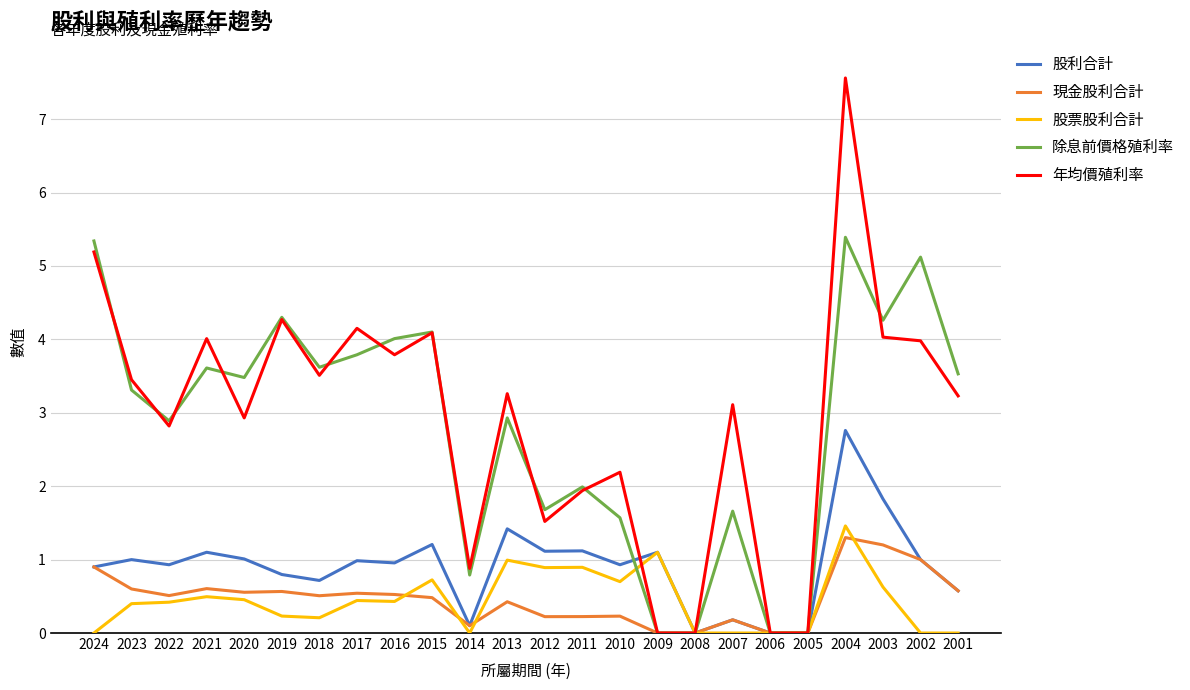

Which series has the largest range (max minus min)?

年均價殖利率